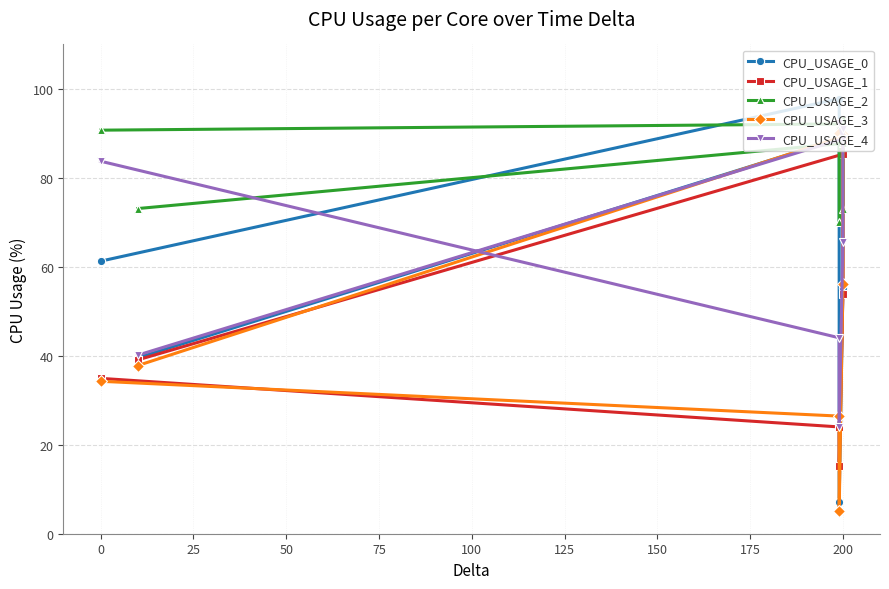

What is the minimum value for CPU_USAGE_4?

24.0